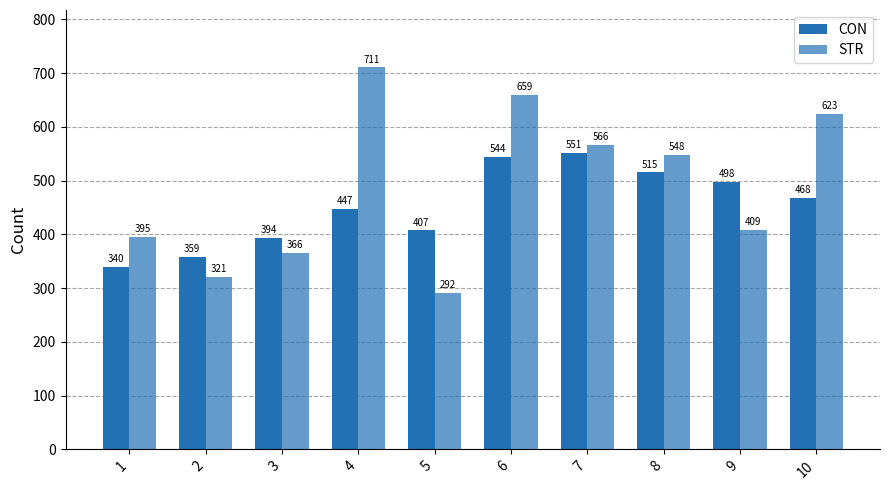

What is the total value across all series at 10?

1091.6